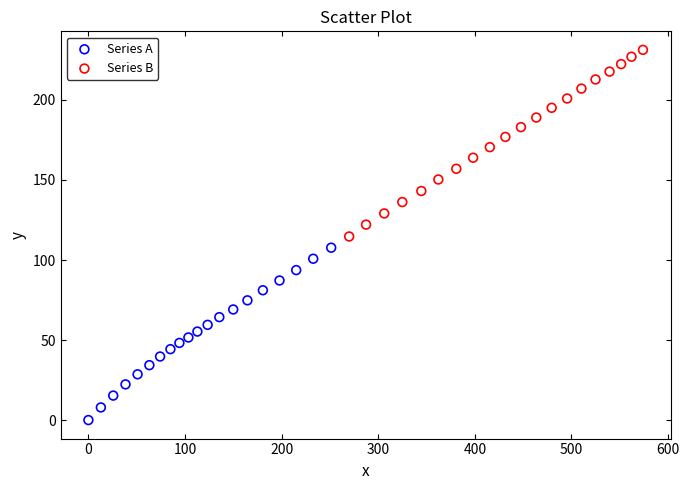

What are all the series names shown in the legend?

Series A, Series B